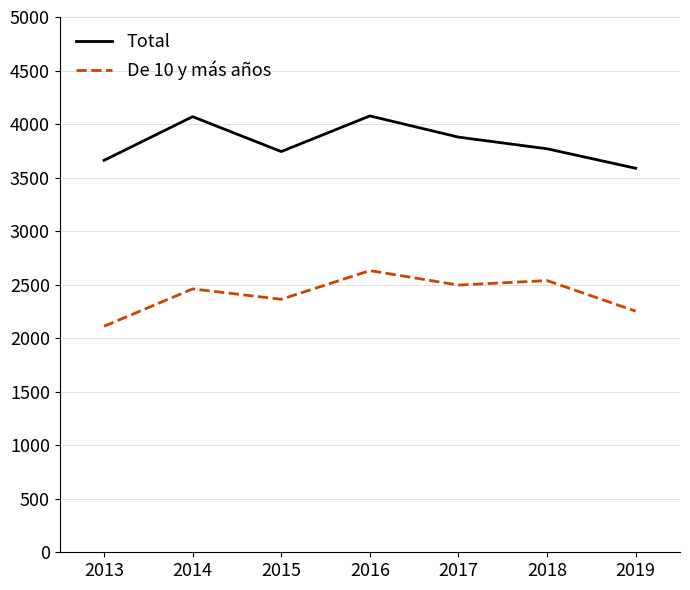

Does the chart display data point markers on the line(s)?

No